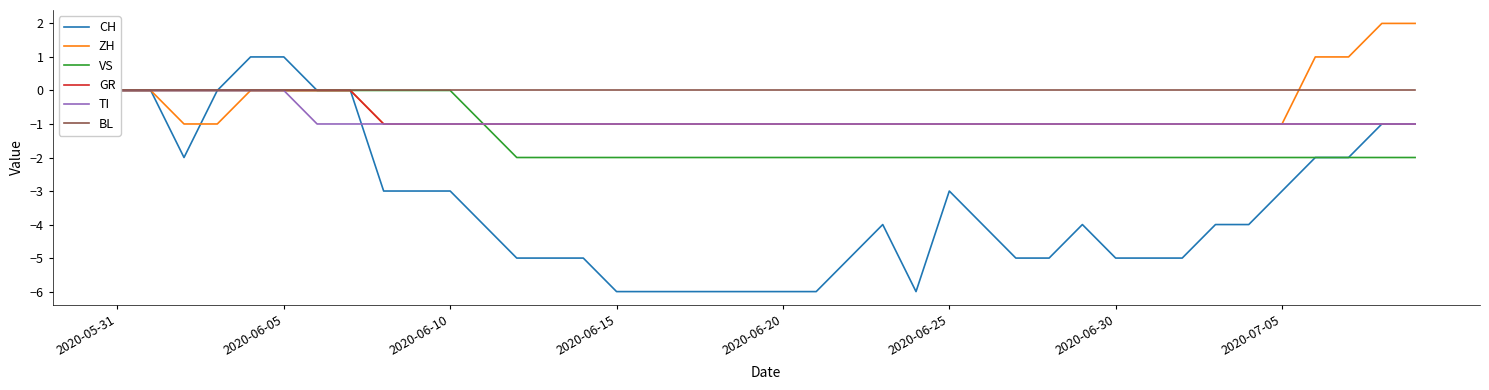

True or false: ZH has a value of -1 at 2020-06-25.

True